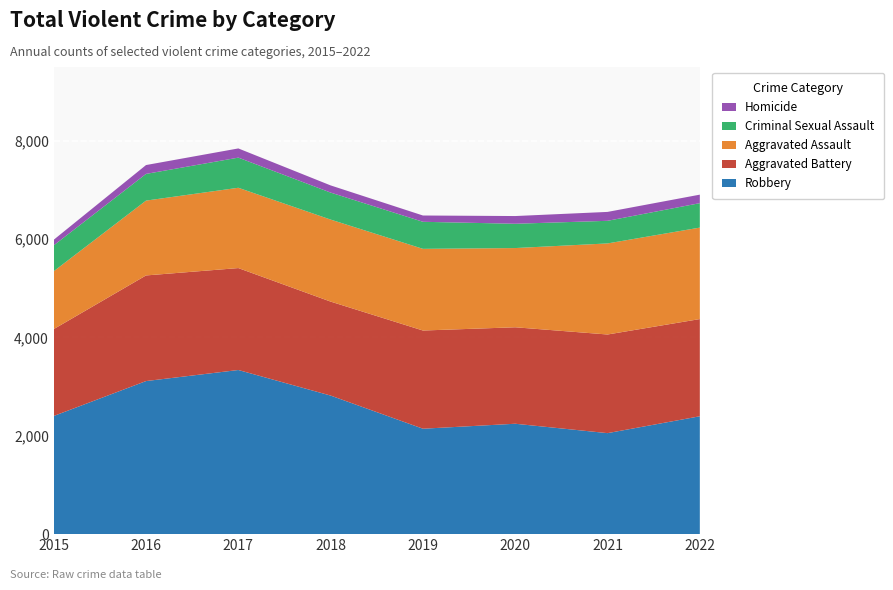

Reading left to right, list all the values displayed in this chart.

Aggravated Assault: 1177	1522	1633	1668	1661	1611	1852	1860
Aggravated Battery: 1767	2148	2073	1911	1997	1962	2006	1977
Criminal Sexual Assault: 526	543	613	549	550	494	460	497
Homicide: 114	180	187	146	128	157	181	173
Robbery: 2403	3113	3338	2818	2144	2245	2054	2397